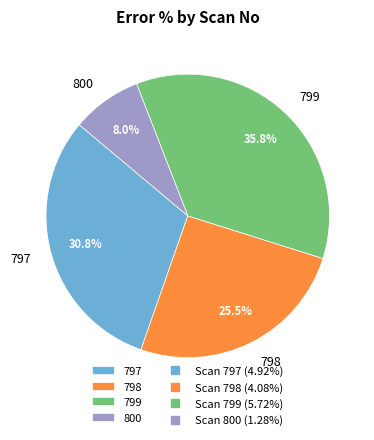

What is the largest slice in the pie chart?

799